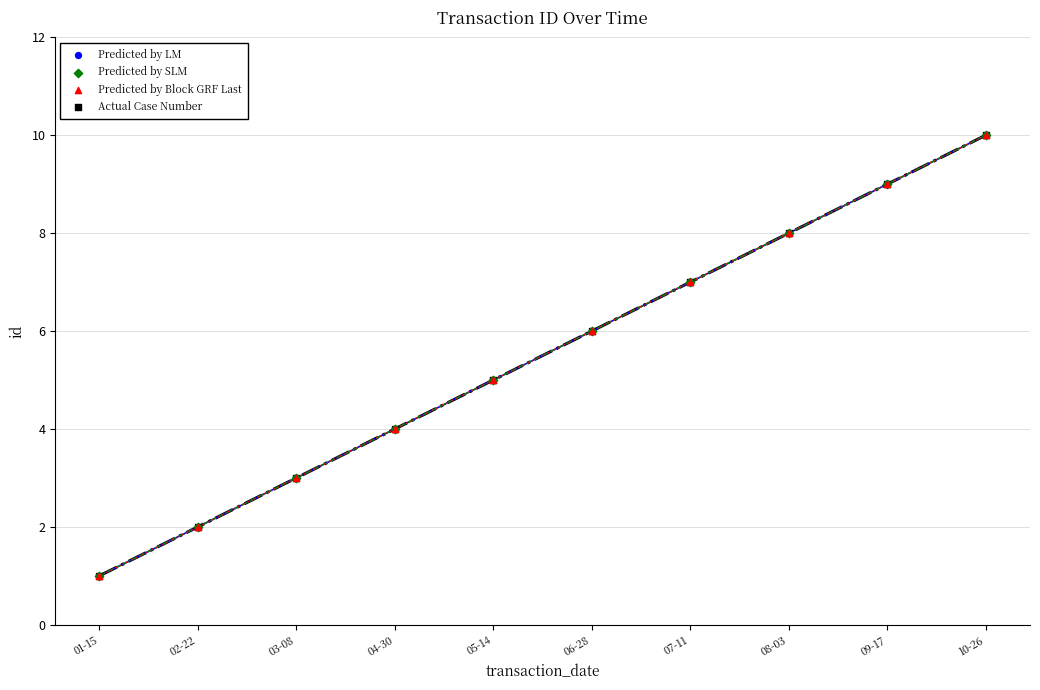

What are all the series names shown in the legend?

Predicted by LM, Predicted by SLM, Predicted by Block GRF Last, Actual Case Number